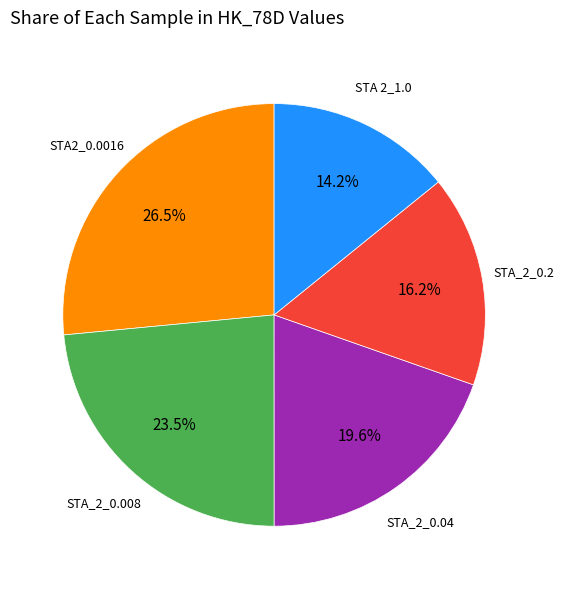

Does any single category account for the majority?

No